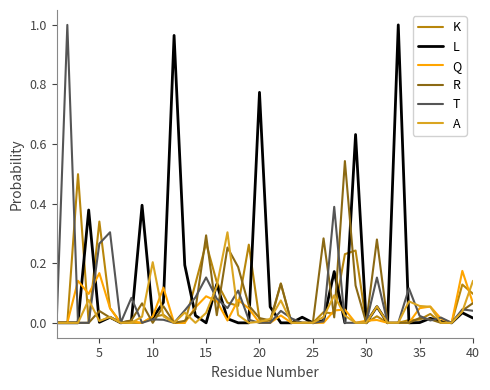

Which series has the largest total across all categories?

L